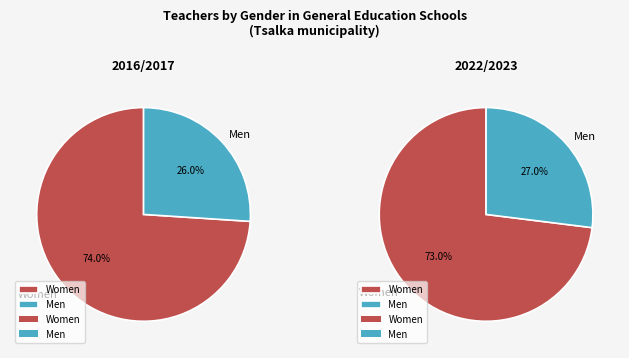

How many slices are in this pie chart?

2